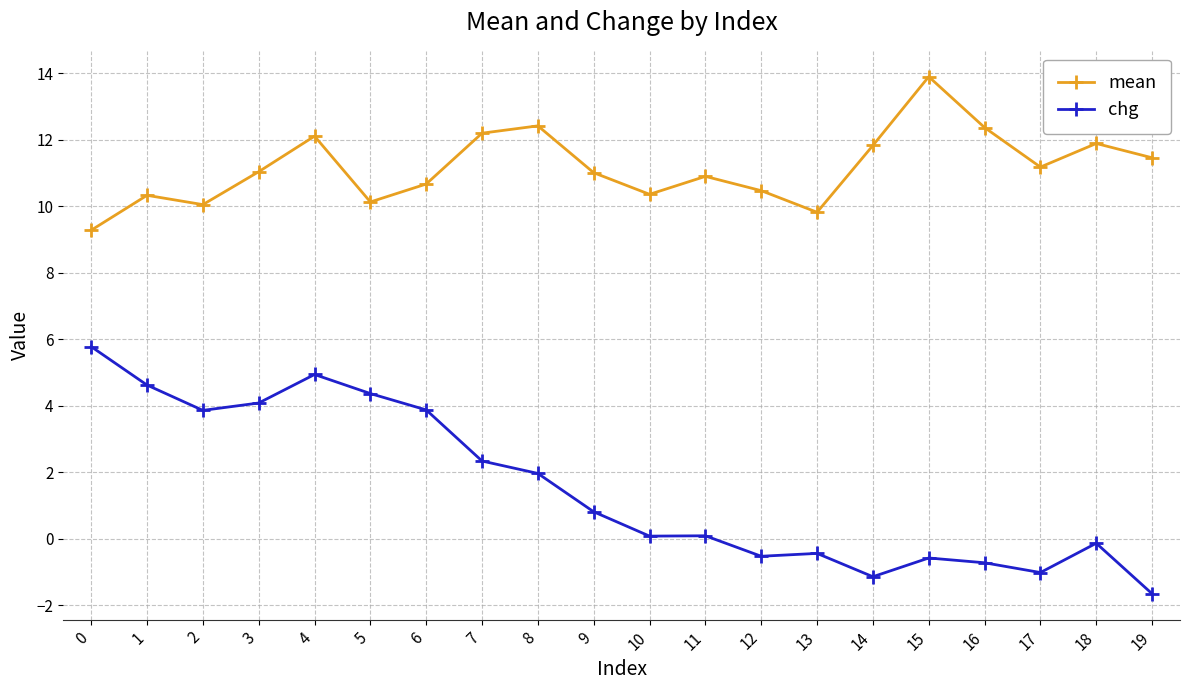

What is the minimum value shown in the chart?

-1.7